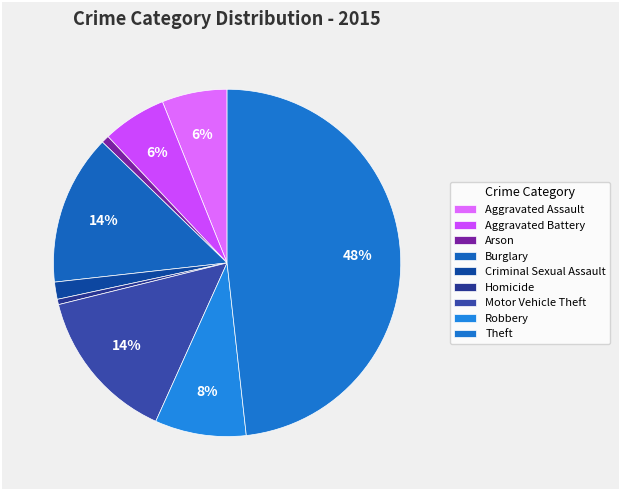

Combined, do Aggravated Battery and Motor Vehicle Theft account for over 50%?

No